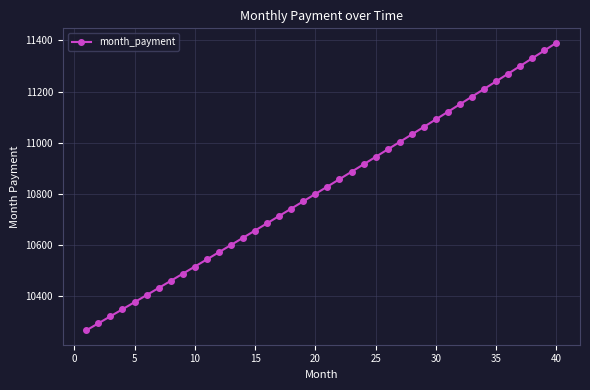

Reading left to right, extract all data points from this chart.

10267.3	10294.7	10322.2	10349.7	10377.3	10405.0	10432.7	10460.5	10488.4	10516.4	10544.4	10572.6	10600.8	10629.0	10657.4	10685.8	10714.3	10742.9	10771.5	10800.2	10829.0	10857.9	10886.9	10915.9	10945.0	10974.2	11003.4	11032.8	11062.2	11091.7	11121.3	11150.9	11180.7	11210.5	11240.4	11270.4	11300.4	11330.6	11360.8	11391.1